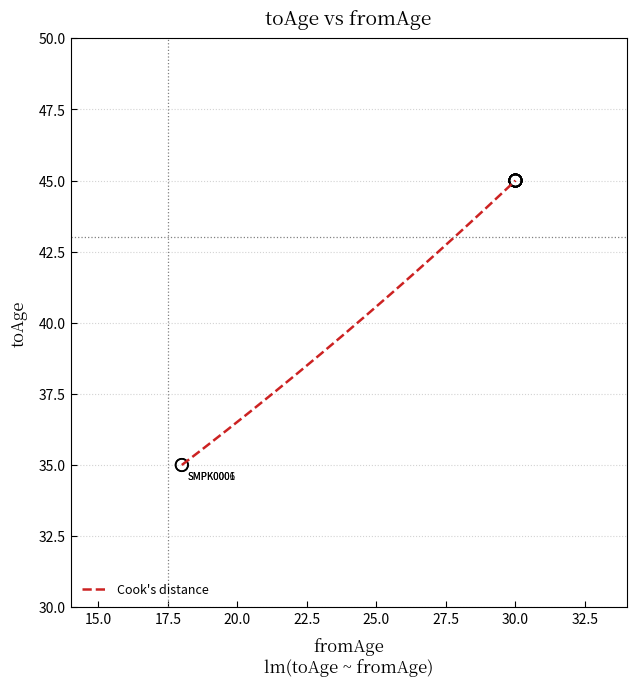

What is the greatest value displayed?

45.0